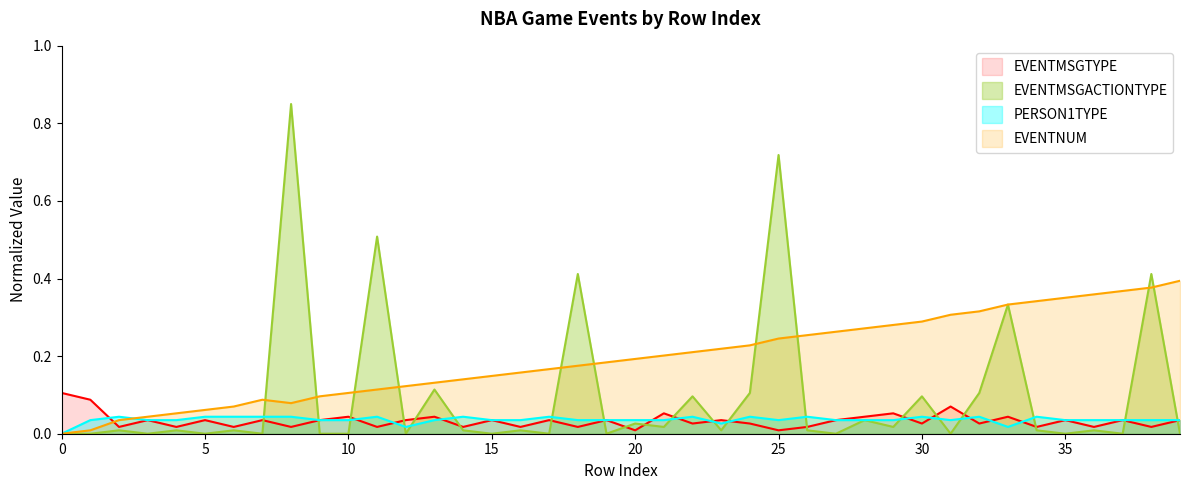

Rank the categories by PERSON1TYPE value from lowest to highest.

0, 12, 33, 23, 1, 3, 4, 9, 10, 13, 15, 16, 18, 19, 20, 21, 25, 27, 28, 29, 31, 35, 36, 37, 38, 39, 2, 5, 6, 7, 8, 11, 14, 17, 22, 24, 26, 30, 32, 34